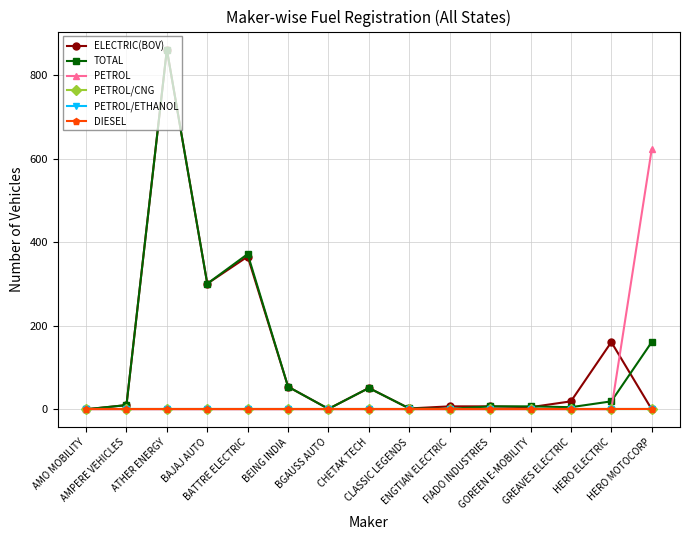

What is the label of the 11th point from the left?

FIADO INDUSTRIES